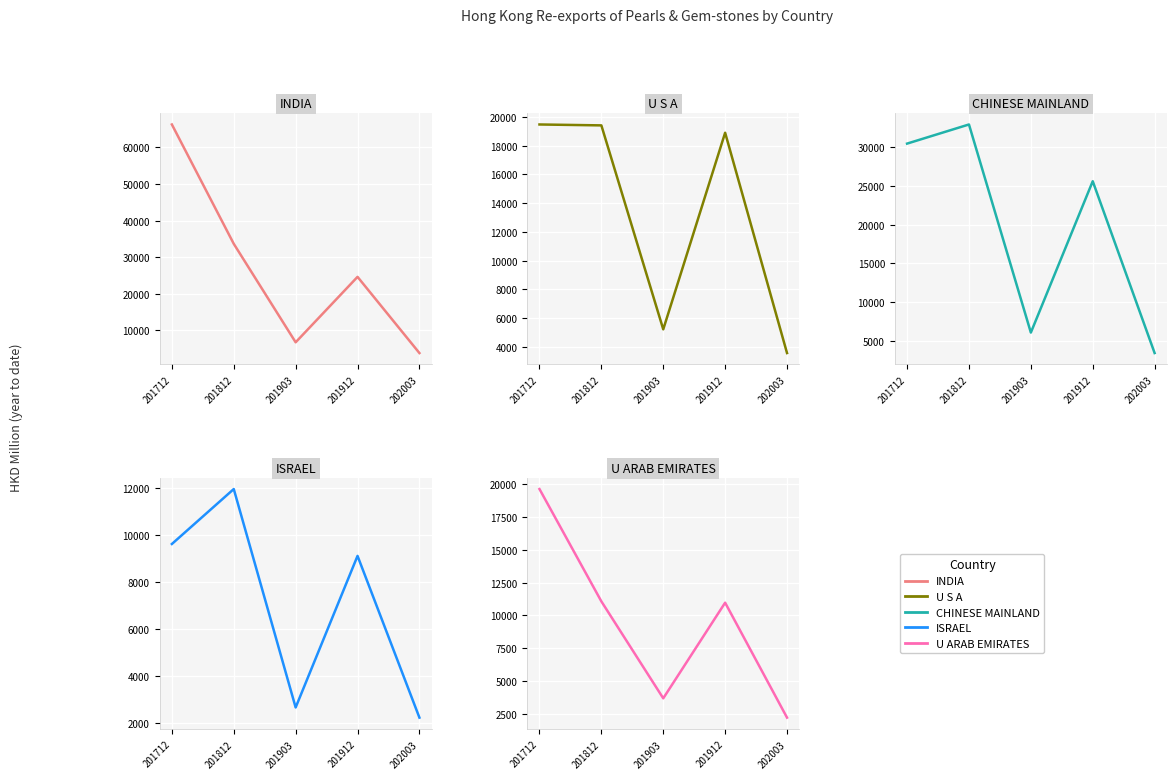

At which label does CHINESE MAINLAND reach its peak?

201812